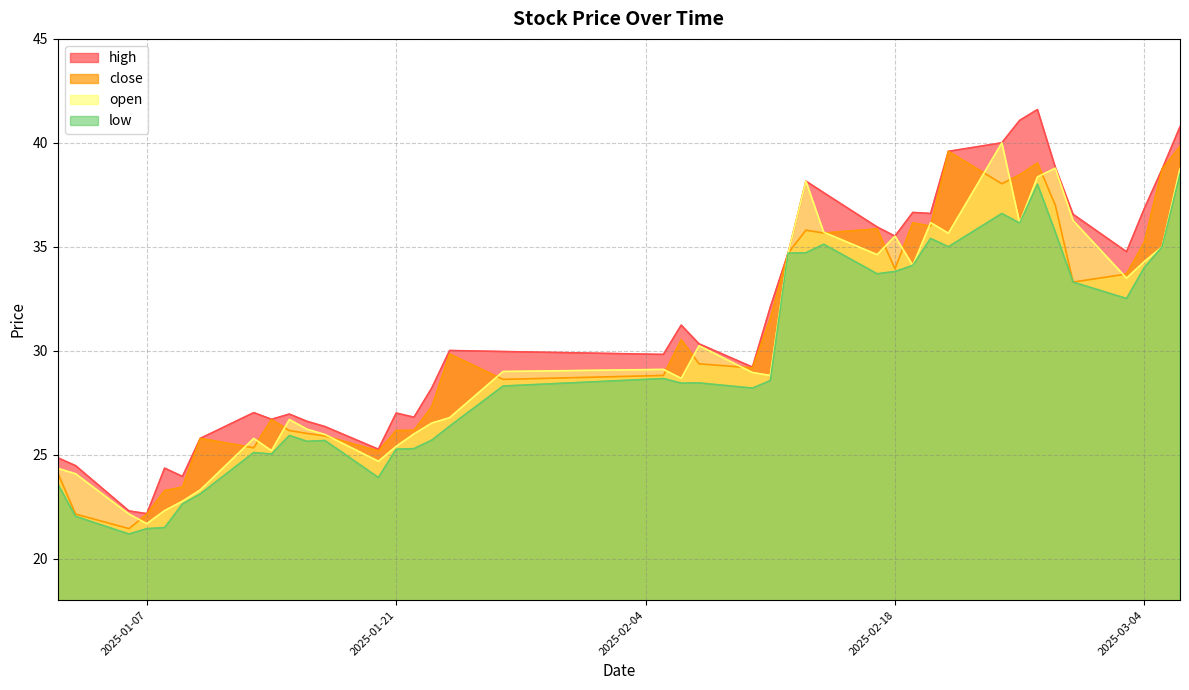

Rank the series at 2025-03-04 from lowest to highest value.

low, open, close, high